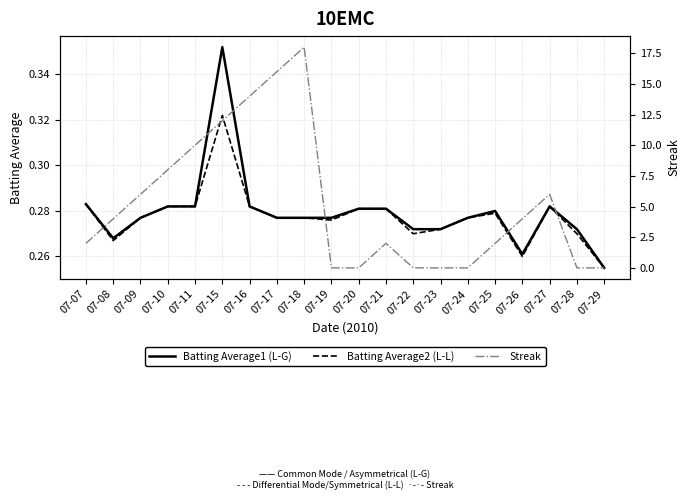

List the series in order of their peak value, highest first.

Streak, Batting Average1 (L-G), Batting Average2 (L-L)